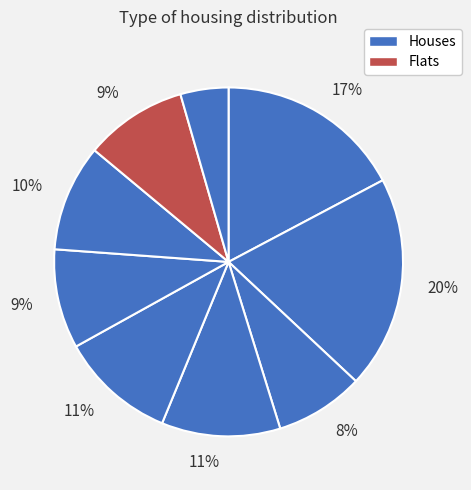

How many segments does this pie chart have?

9